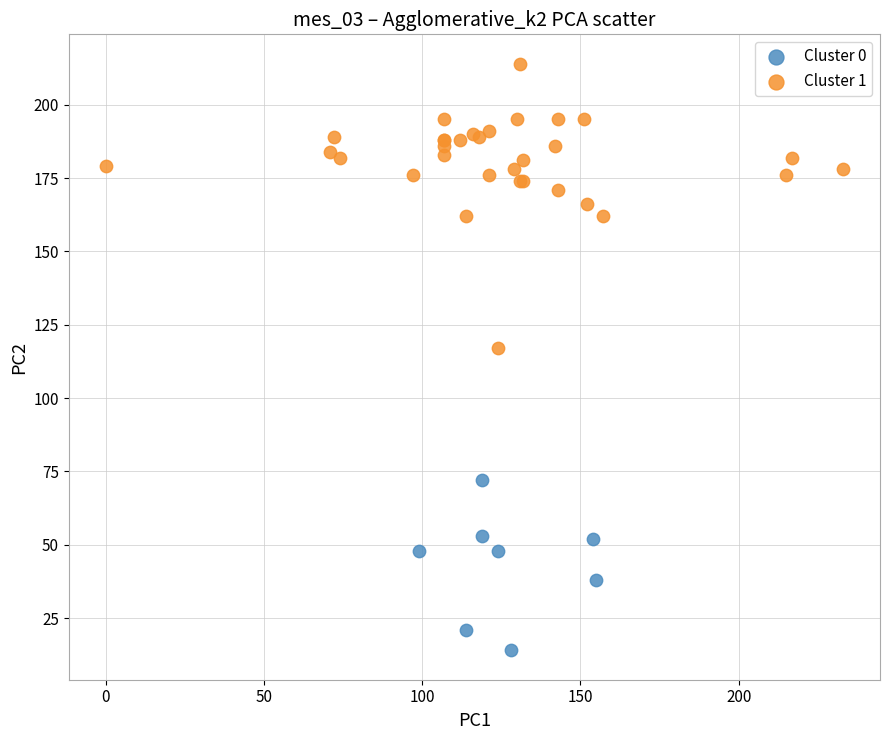

Which series contains the highest Y value?

Cluster 1